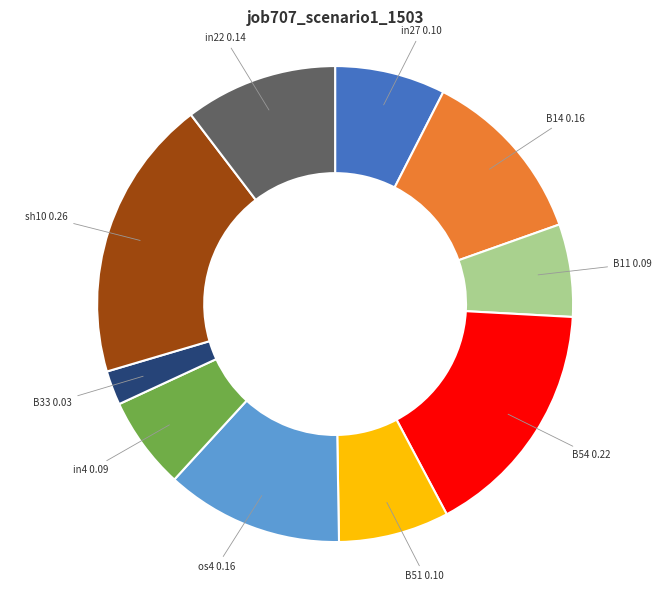

Which slice is the smallest?

B33